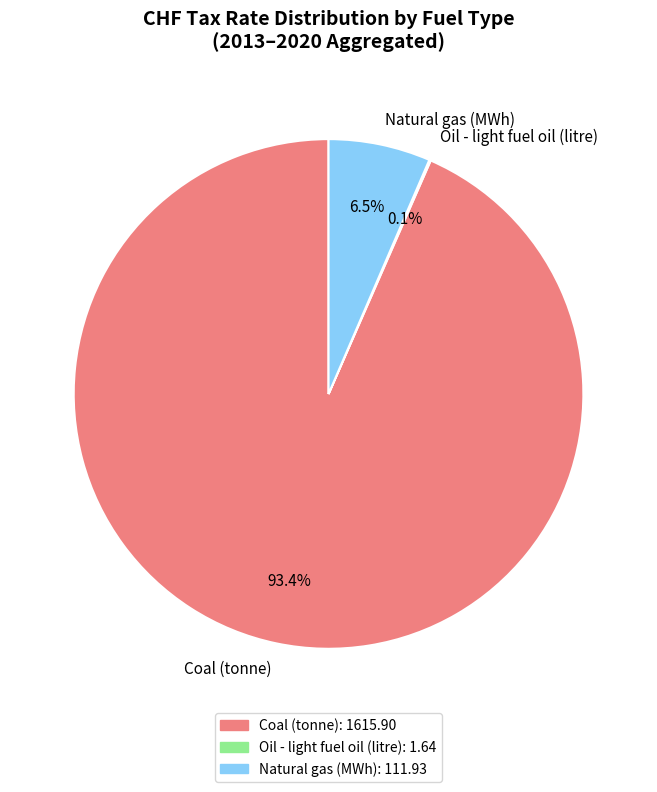

Which slice is the largest?

Coal (tonne)